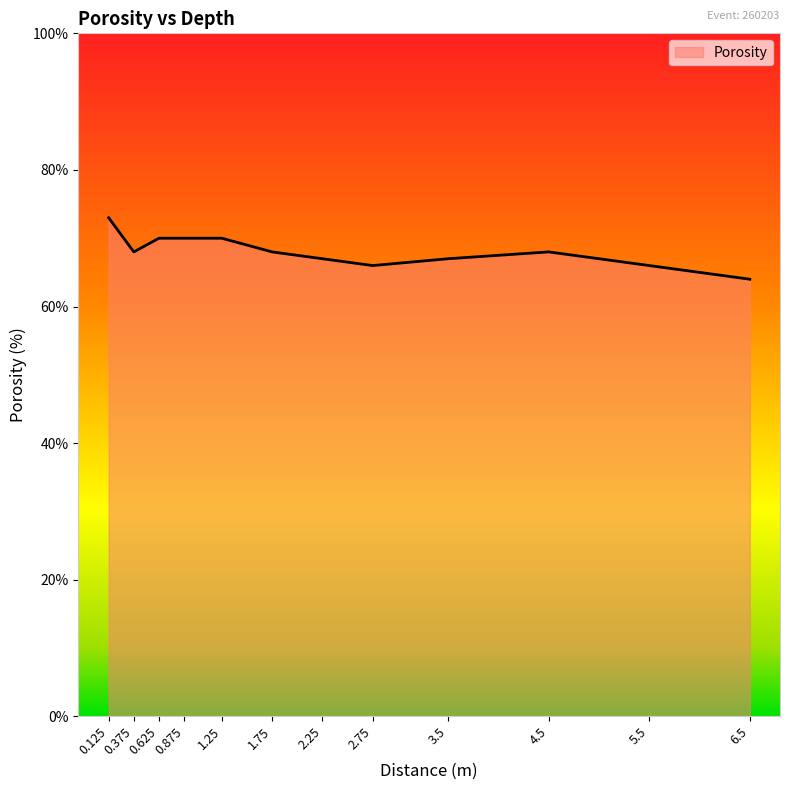

The chart shows a value of 21 at 5.5. True or false?

False